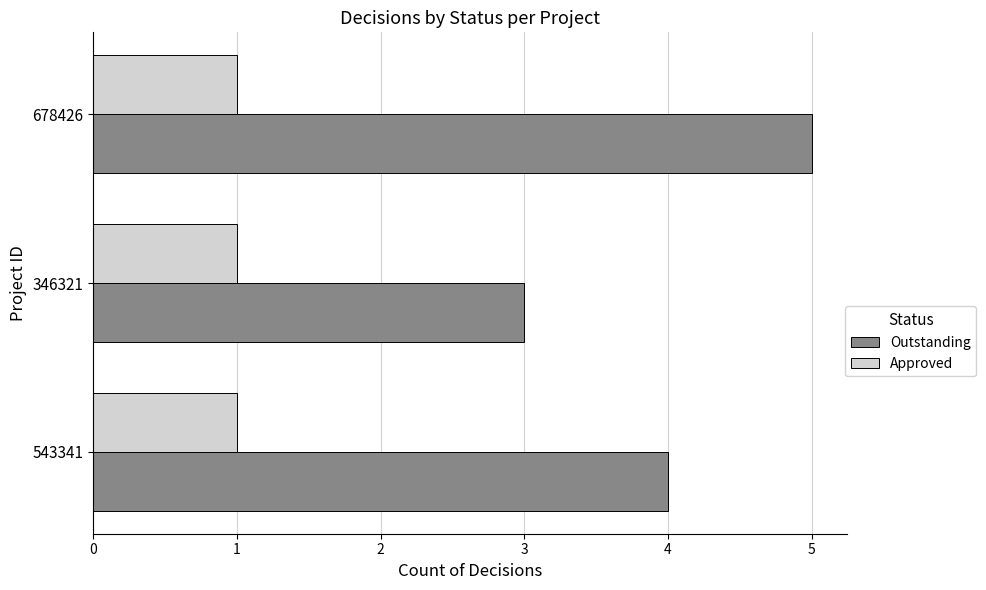

Is the value of Approved at 346321 greater than the value of Outstanding at 678426?

No